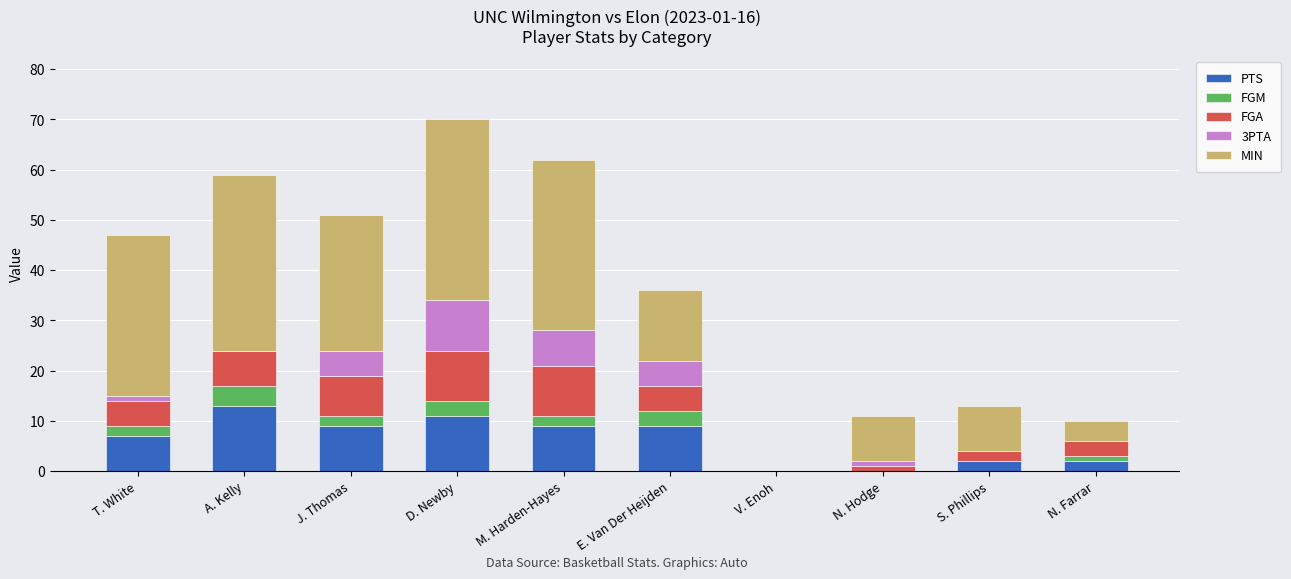

Which category has the highest value in the PTS series?

A. Kelly